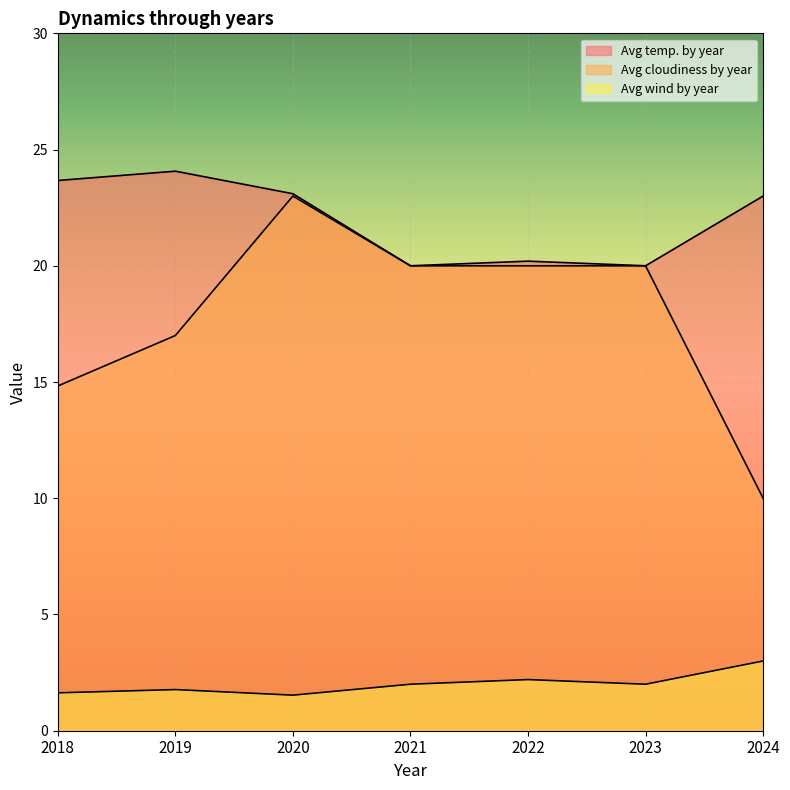

True or false: Avg cloudiness by year has a value of 4.9 at 2019.

False